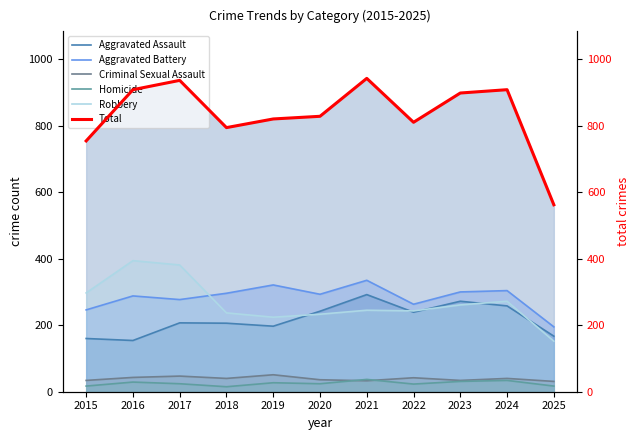

Which series has the largest total across all categories?

Total